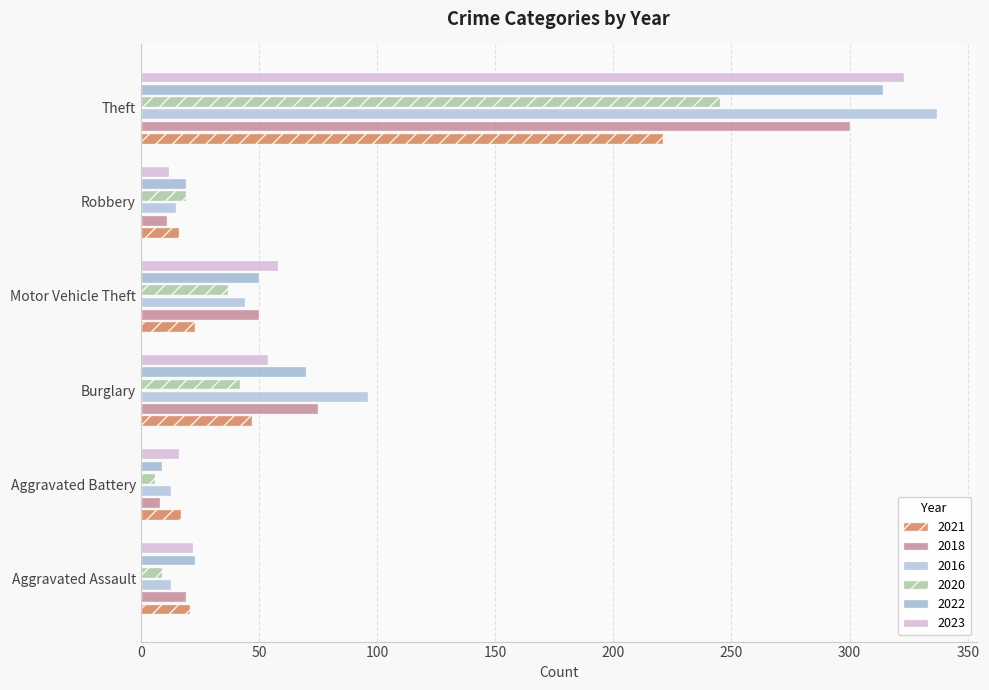

What is the sum of all 2020 values?

358